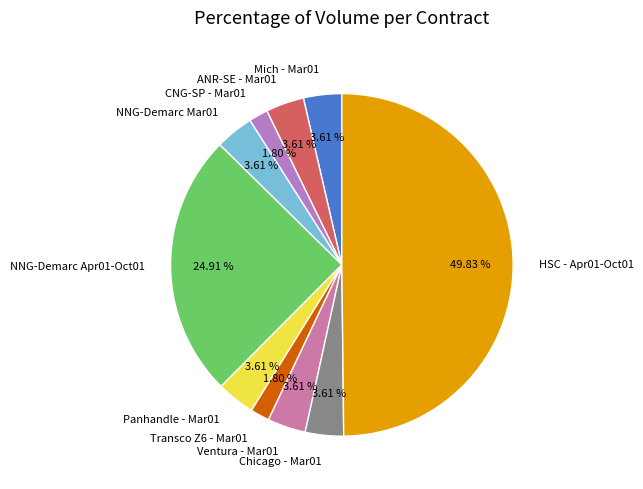

Approximately how many times larger is the value at NNG-Demarc Apr01-Oct01 compared to Ventura - Mar01?

6.9